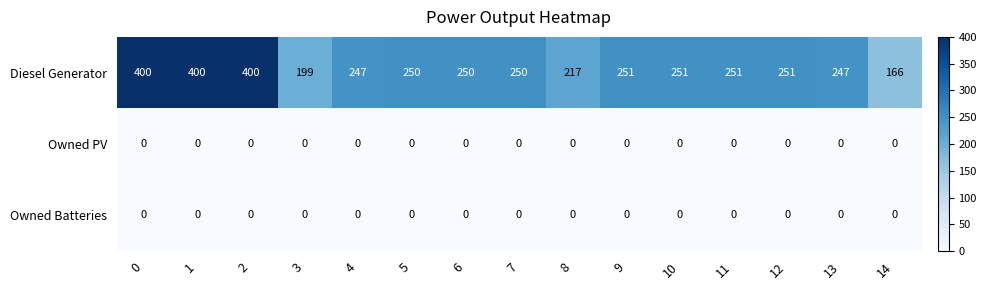

Which series has the largest range (max minus min)?

Diesel Generator